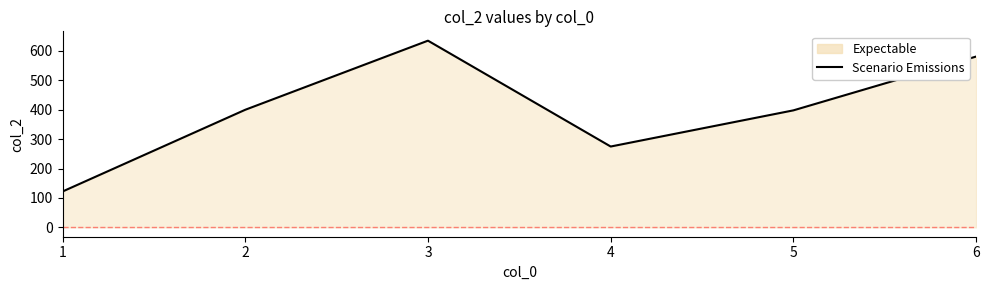

Reading left to right, list all the values displayed in this chart.

122	400	635	275	398	581